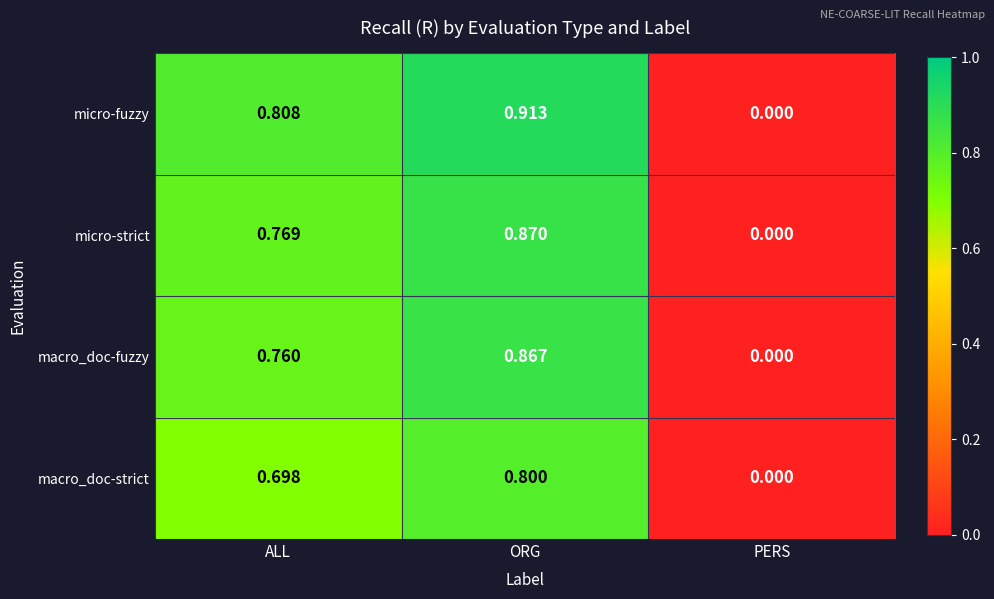

Which label corresponds to the largest value in the chart?

ORG